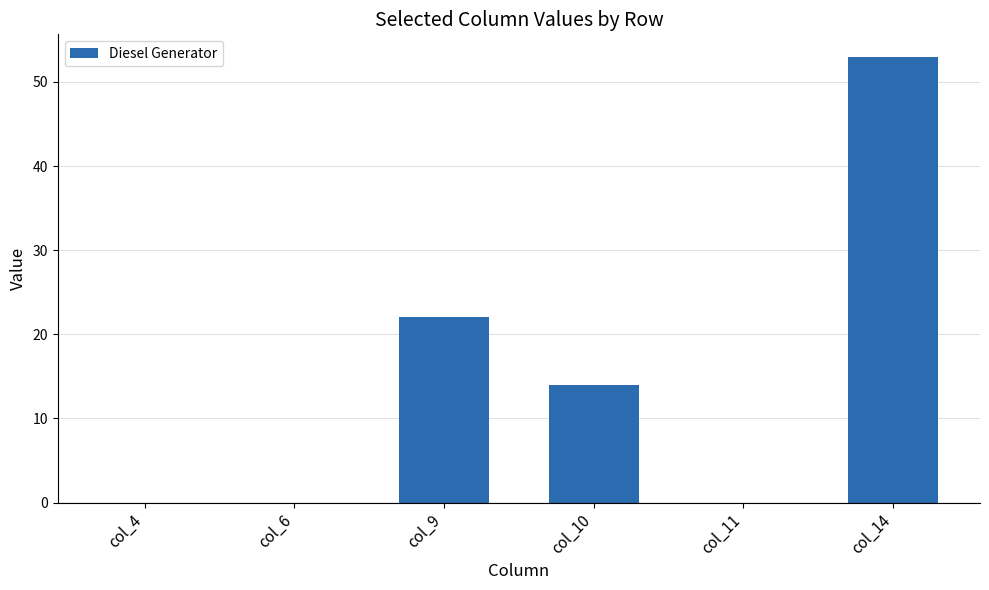

What is the sum of all values?

89